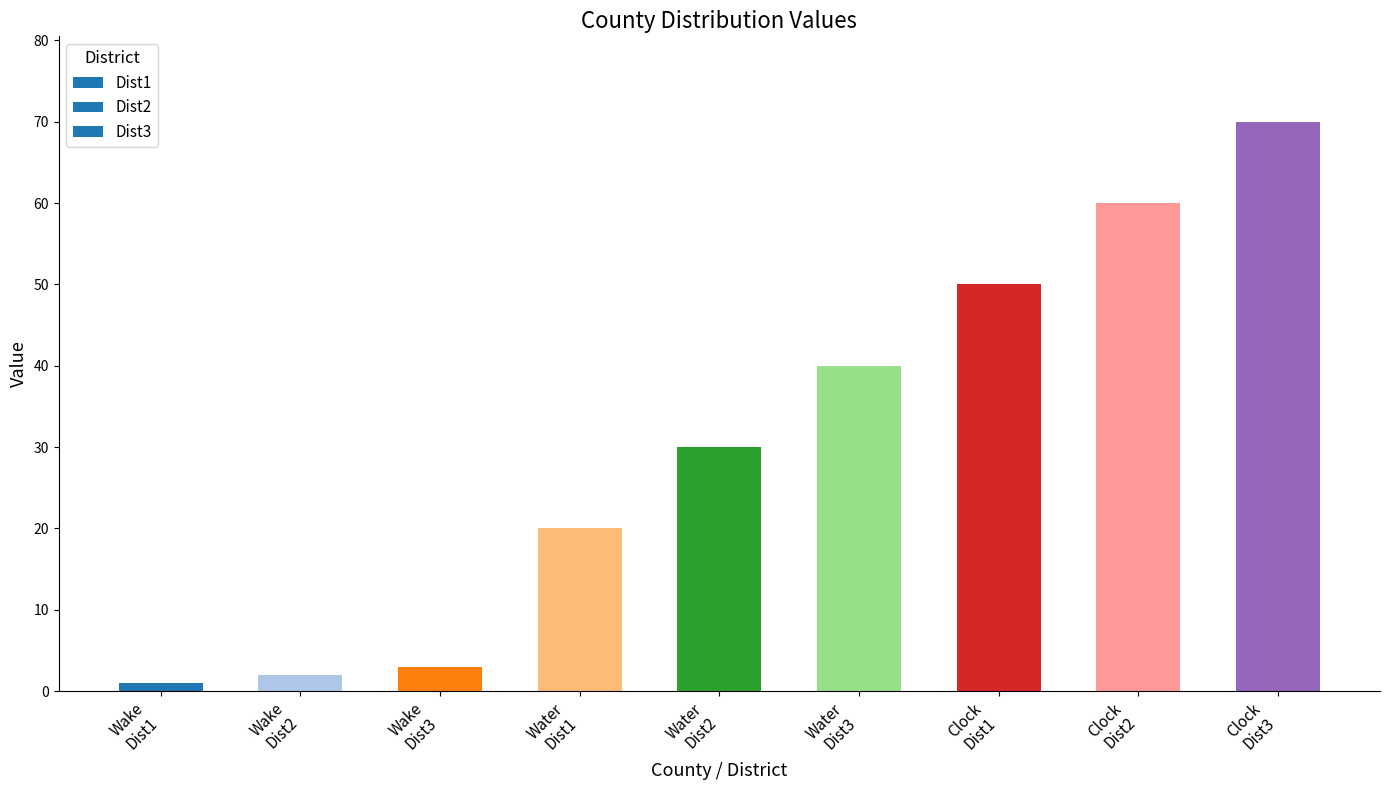

Are the bars grouped side by side (vs. stacked)?

No